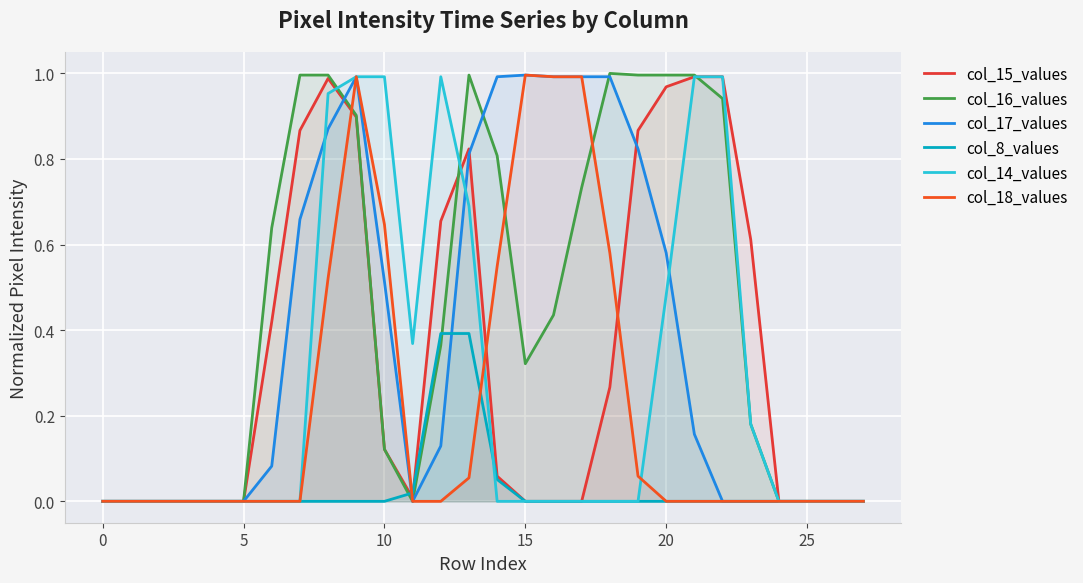

True or false: col_17_values has a value of -0.7 at 11.

False